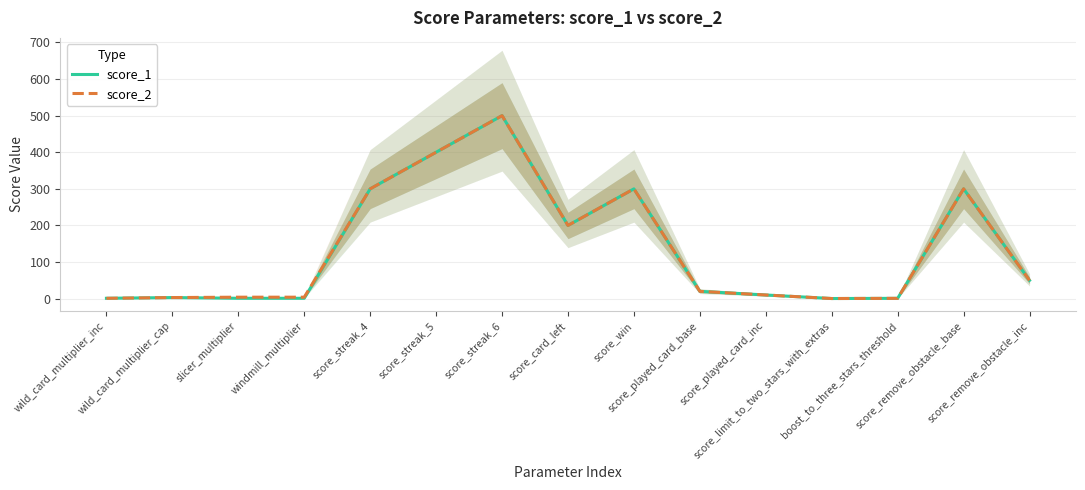

True or false: score_2 and score_1 intersect in this chart.

False